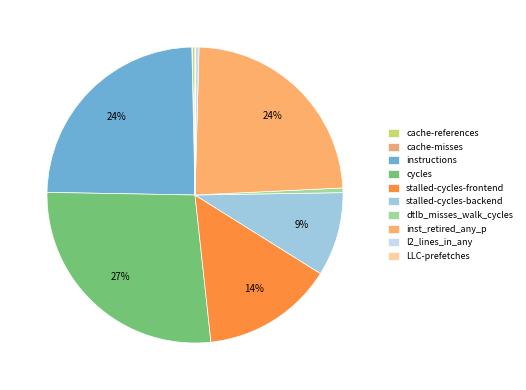

What is the smallest slice in the pie chart?

cache-misses